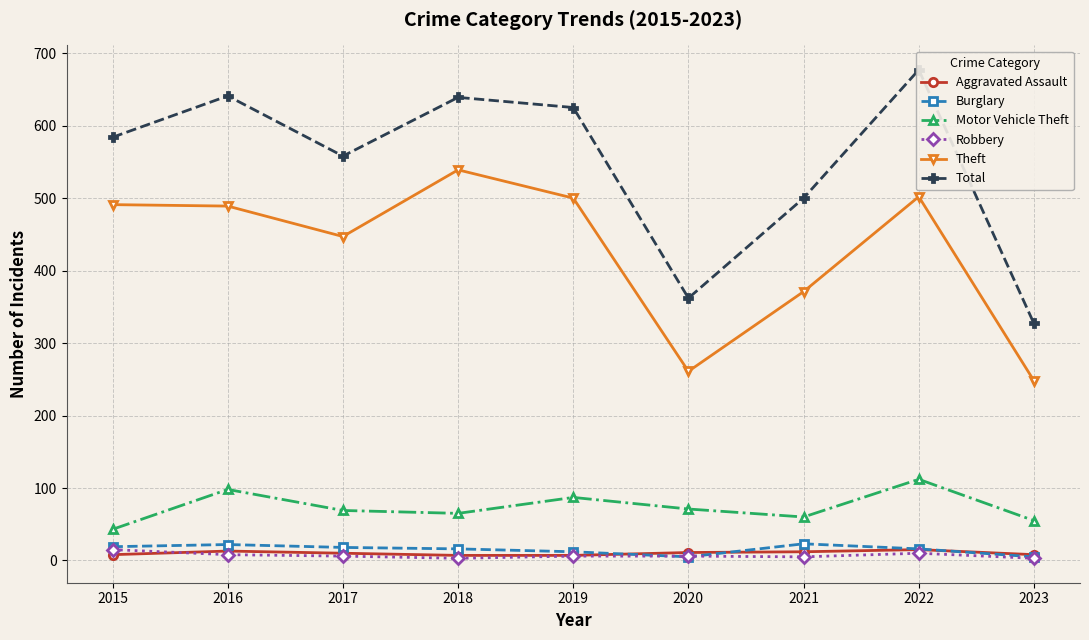

At which category is the sum across all series the highest?

2022